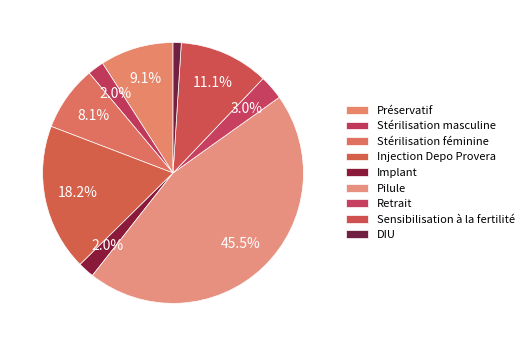

Is it true that Préservatif is 9% of the pie?

True